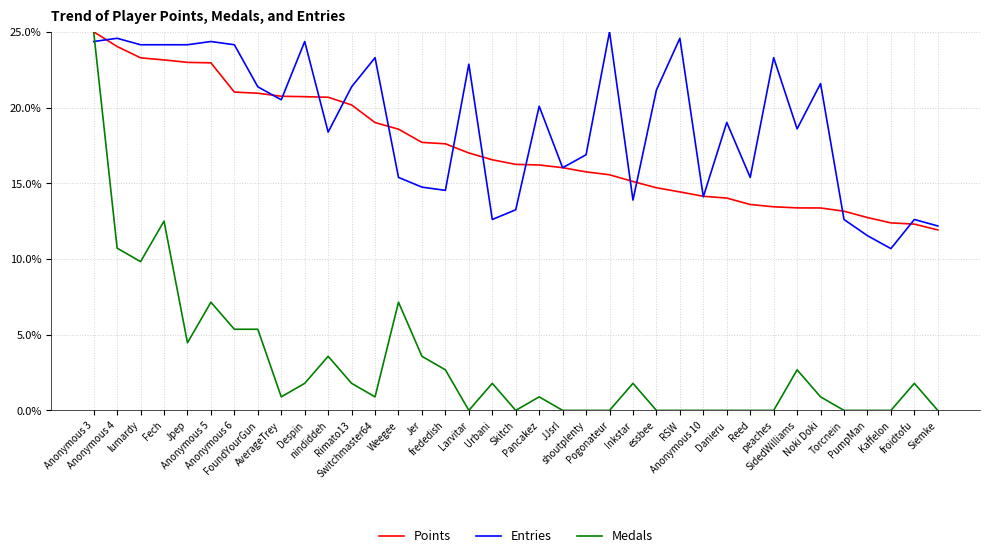

What is the maximum value shown in the chart?

25.0